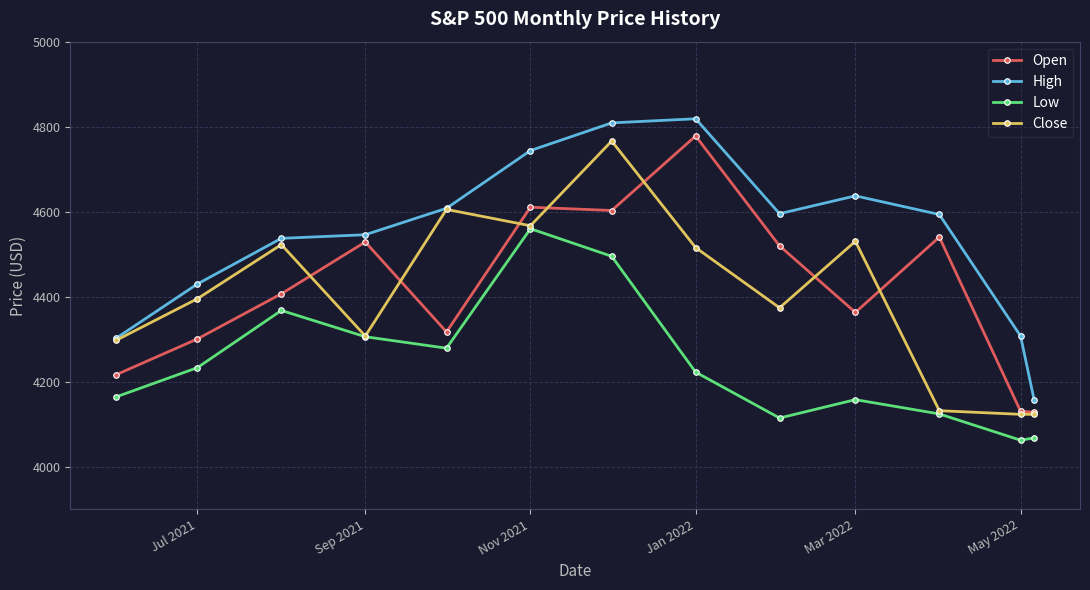

Which series has the largest total across all categories?

High